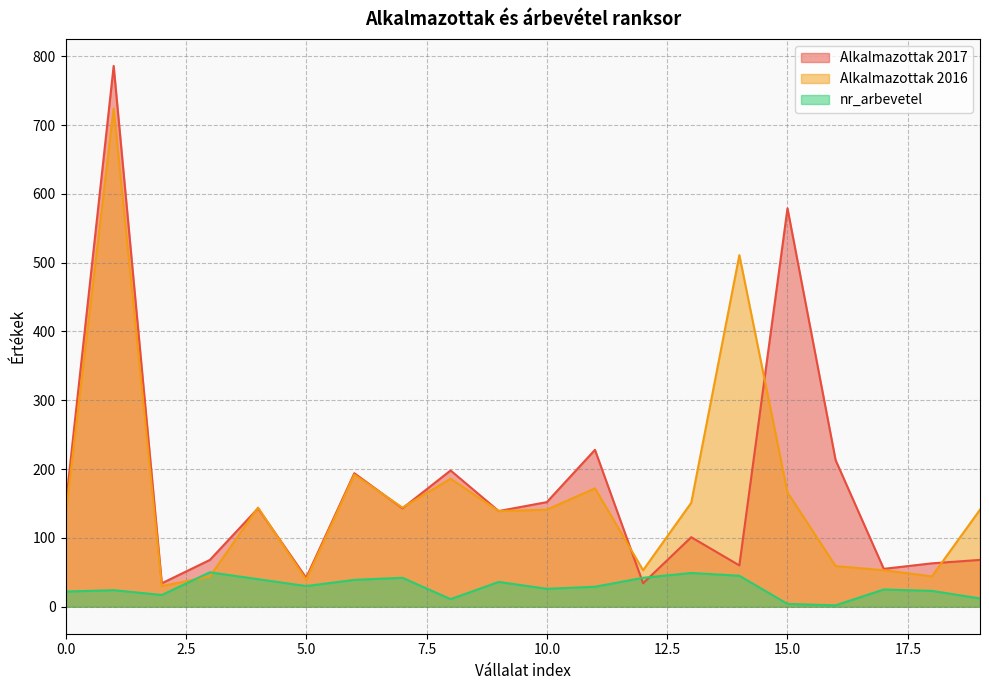

Which category has the highest value in the nr_arbevetel series?

3